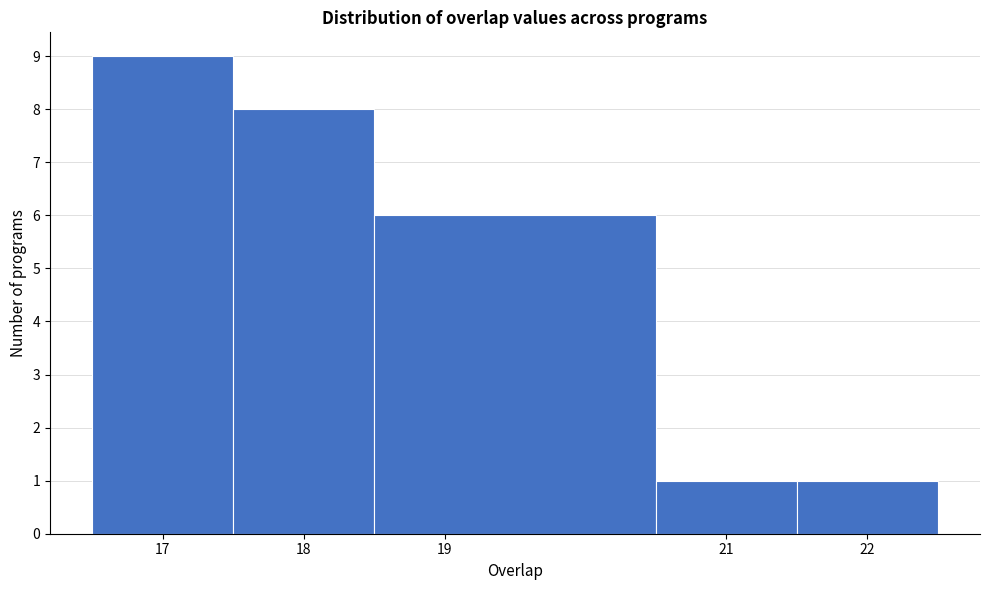

Reading left to right, transcribe this chart: for each bar, give the range it covers on the x-axis and its height. The values are not printed on the chart, so give them approximately, as read against the axis.

16.5 to 17.5: 9
17.5 to 18.5: 8
18.5 to 20.5: 6
20.5 to 21.5: 1
21.5 to 22.5: 1